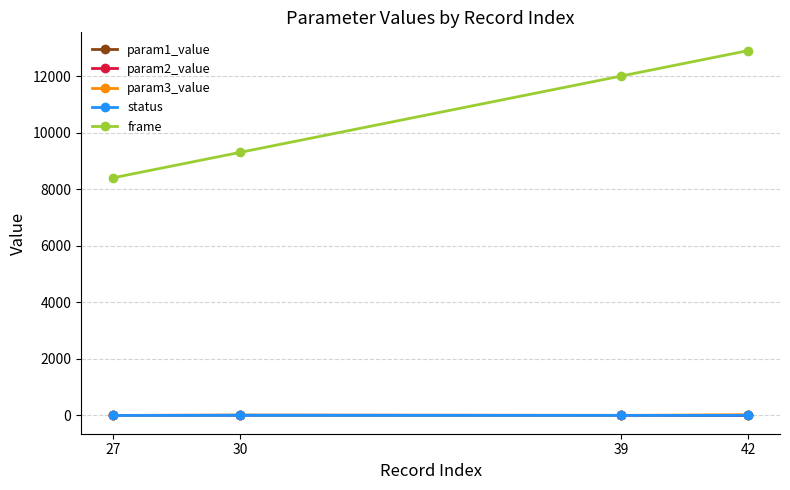

Does the chart display data point markers on the line(s)?

Yes